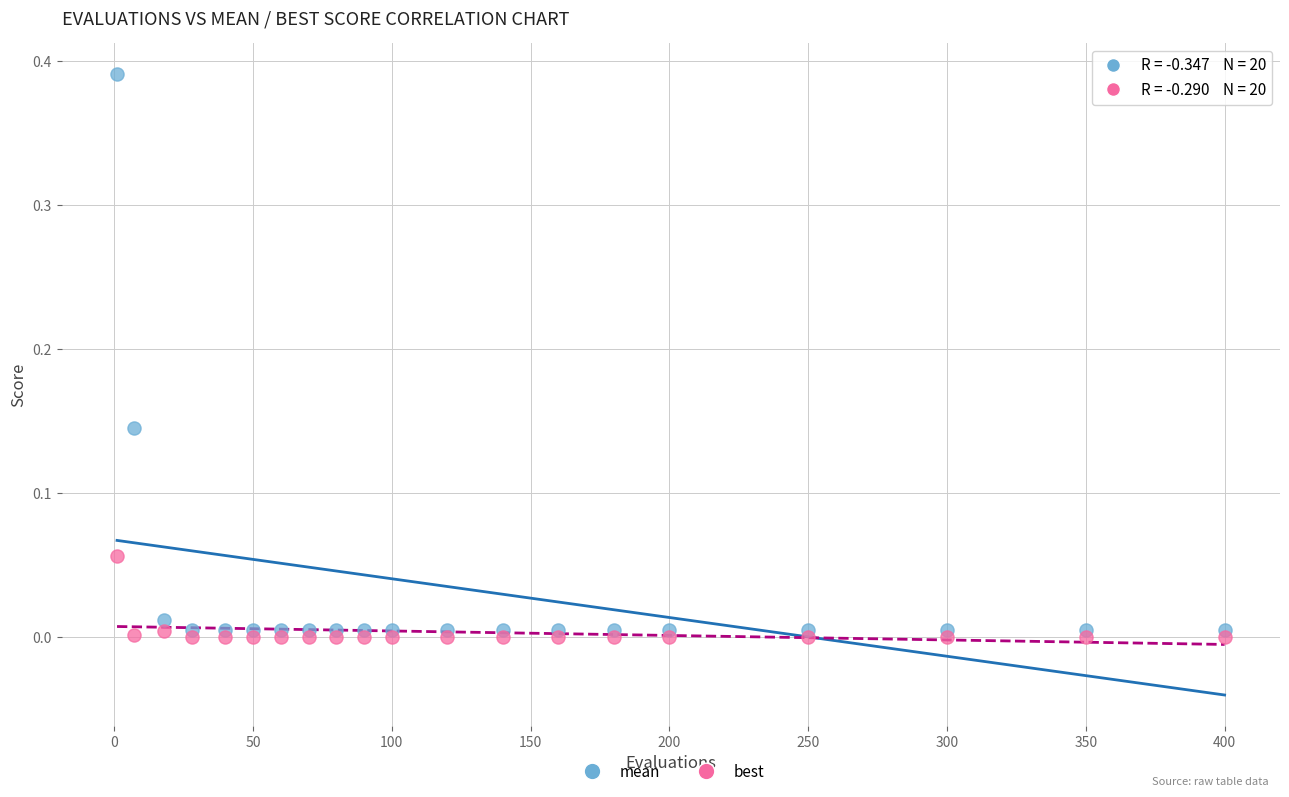

Which series reaches the maximum Y coordinate?

mean